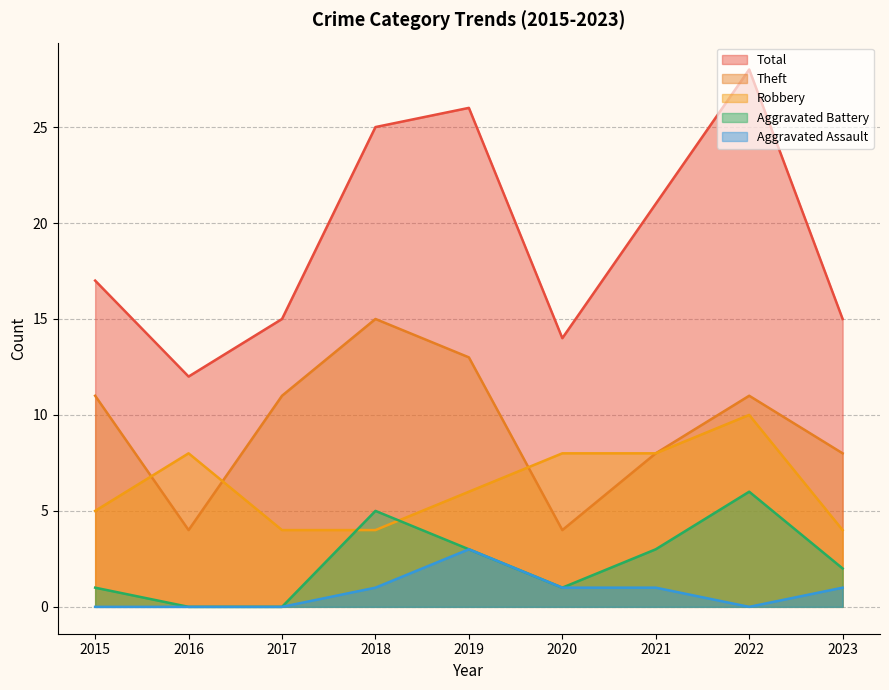

True or false: Theft has a value of 17 at 2022.

False